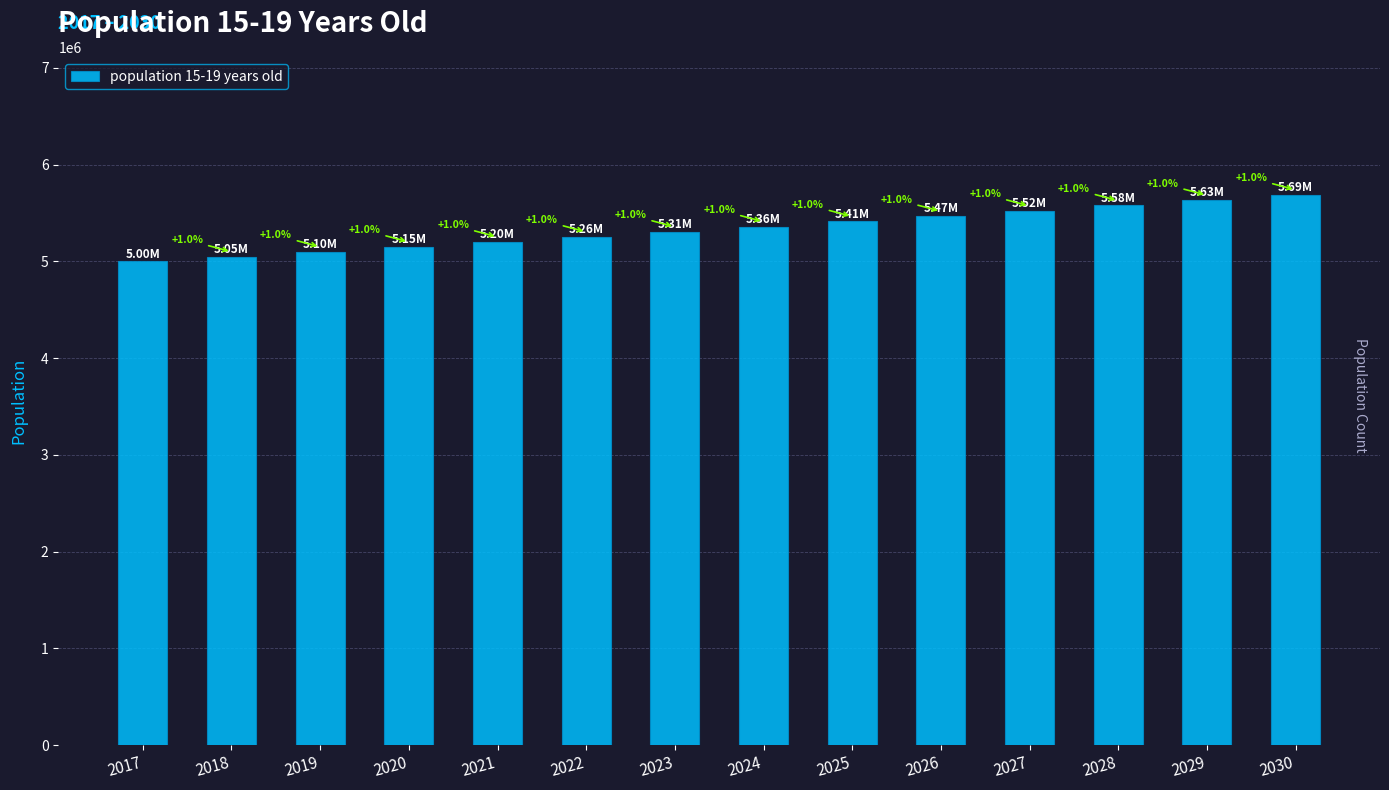

Where does the data first go above 5360676?

2024